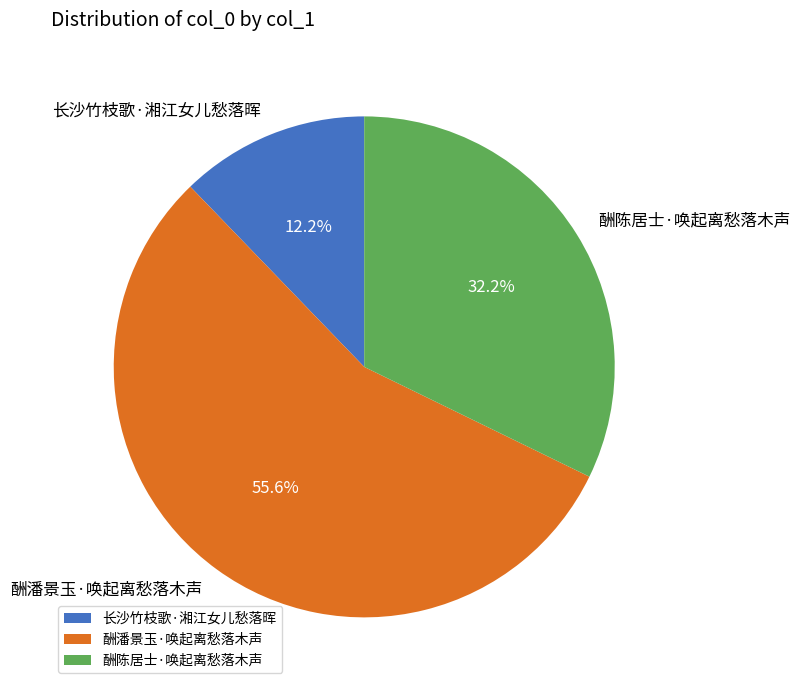

What percentage is the 酬潘景玉·唤起离愁落木声 slice, to the nearest percent?

56%